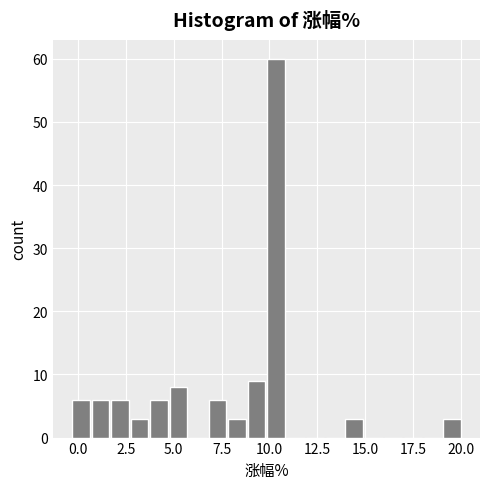

Around what value on the x-axis is the tallest bar? Give the approximate position of its centre, as read against the axis.

10.5